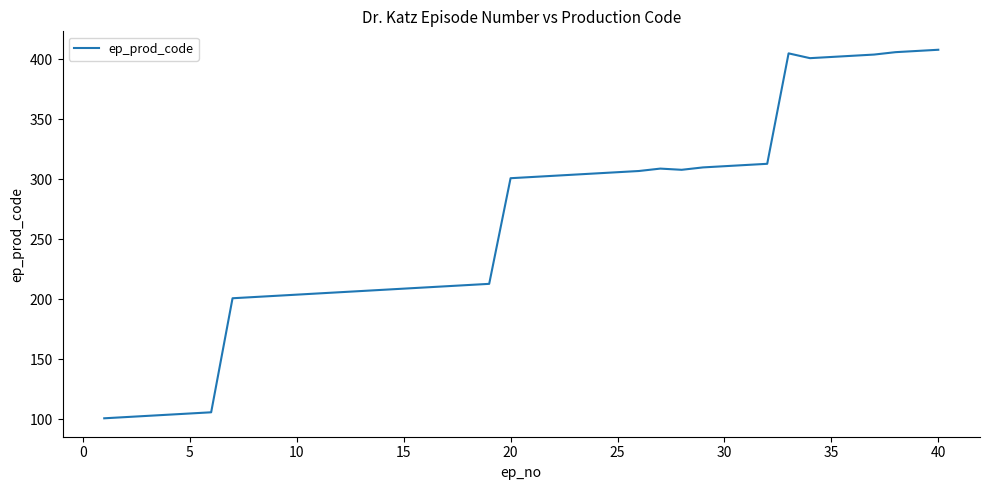

What is the maximum value shown in the chart?

408